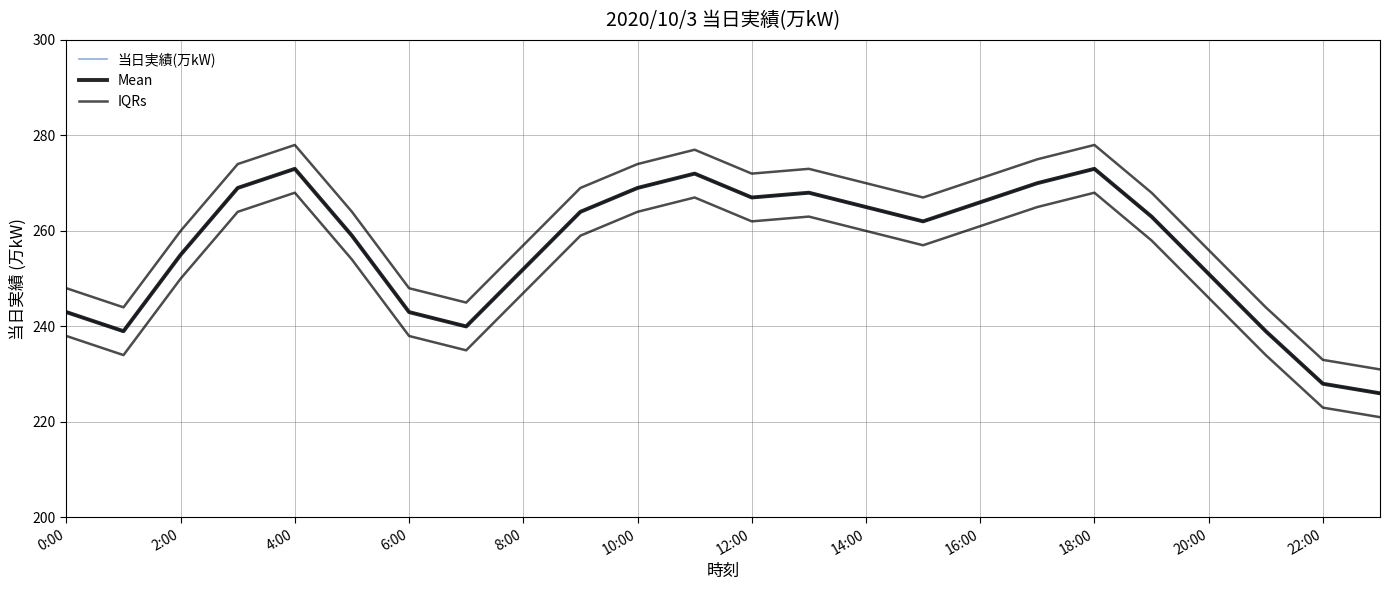

Is it true that 当日実績(万kW) equals 421 at 4:00?

False